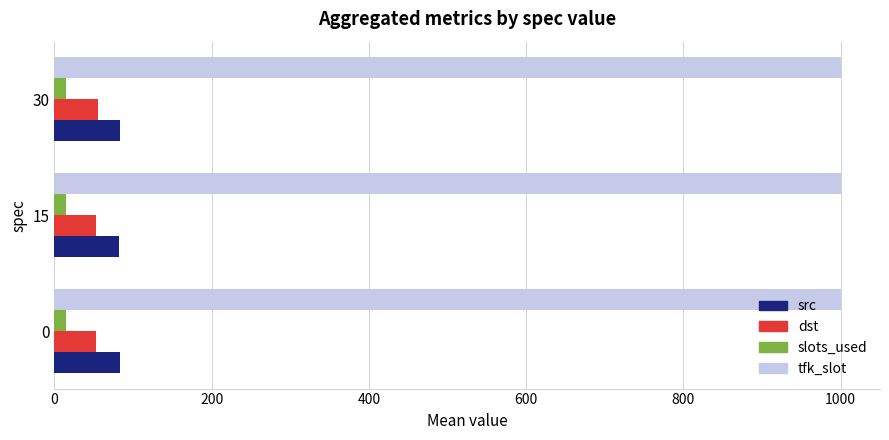

List the series in order of their peak value, lowest first.

slots_used, dst, src, tfk_slot